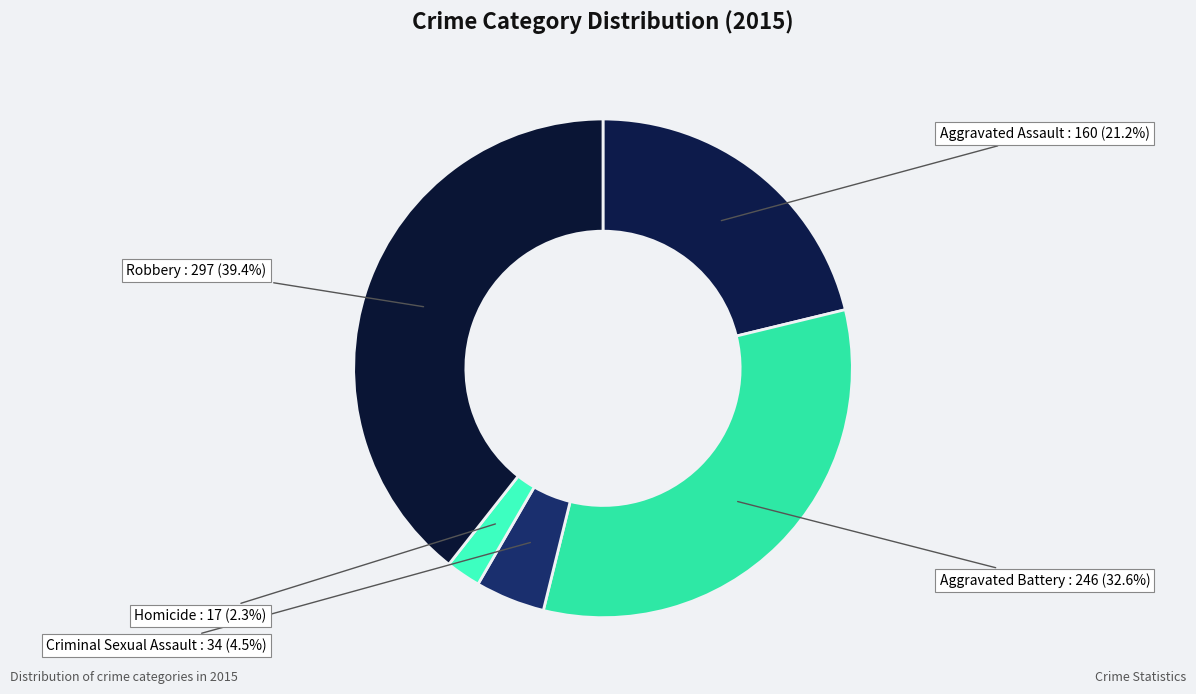

True or false: Aggravated Assault accounts for 21% of the total.

True